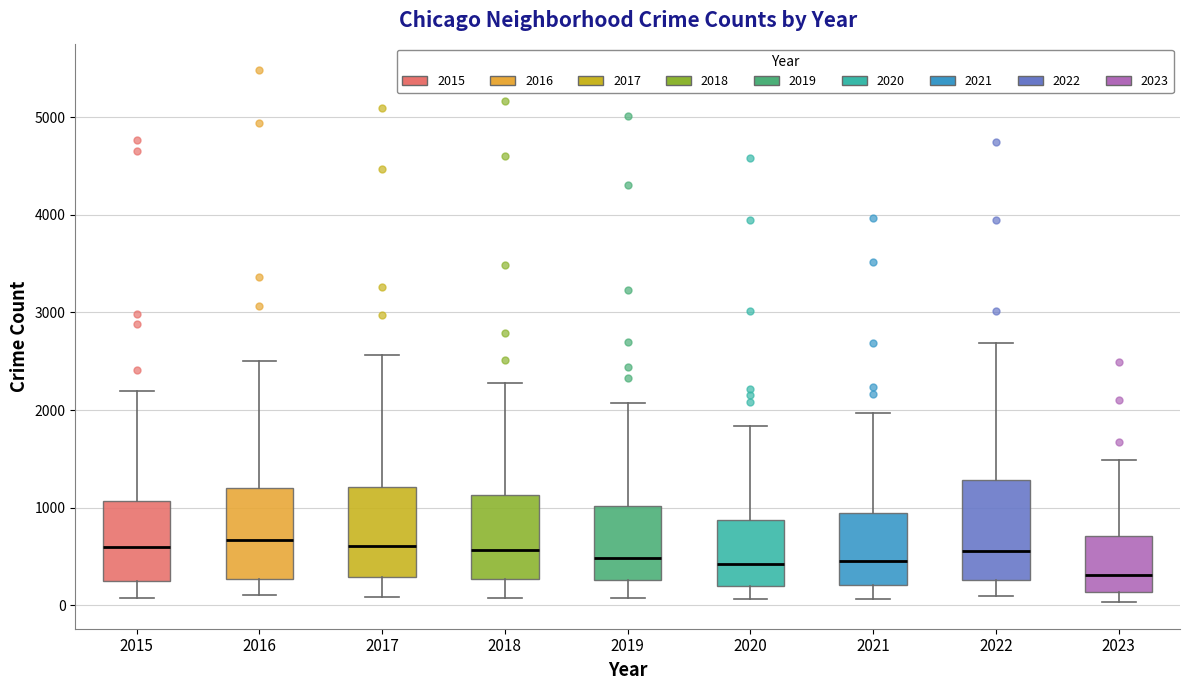

Which box has the lowest median line?

2023